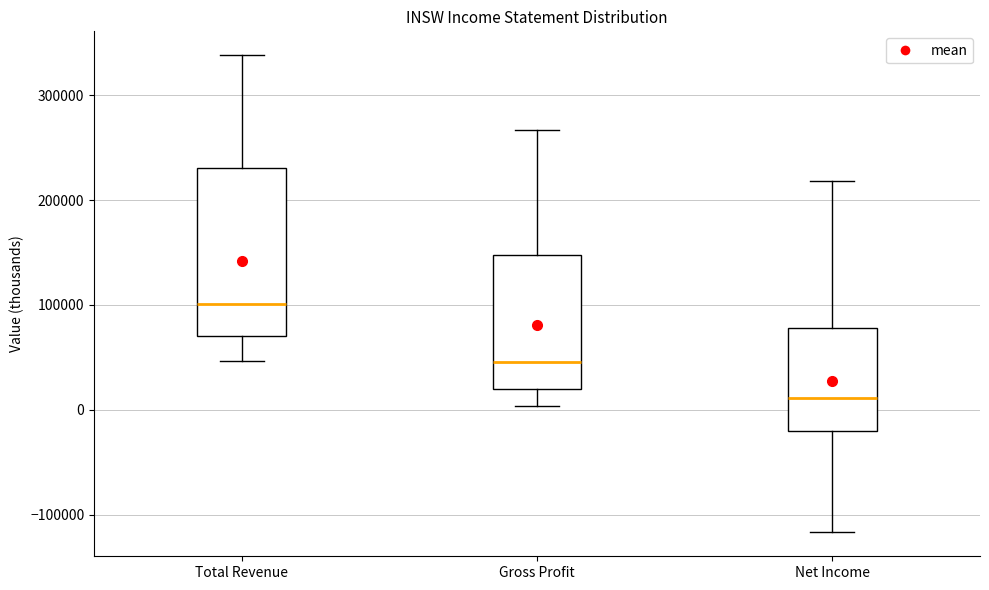

Reading left to right, transcribe this box plot: for each box, give where its median line is, the range the box spans, and where its two whiskers end, as read against the y-axis. The values are not printed on the chart, so give them approximately, as read against the axis.

Total Revenue: median 100000, box 70000 to 230000, whiskers 50000 to 340000
Gross Profit: median 50000, box 20000 to 150000, whiskers 0 to 270000
Net Income: median 10000, box -20000 to 80000, whiskers -120000 to 220000